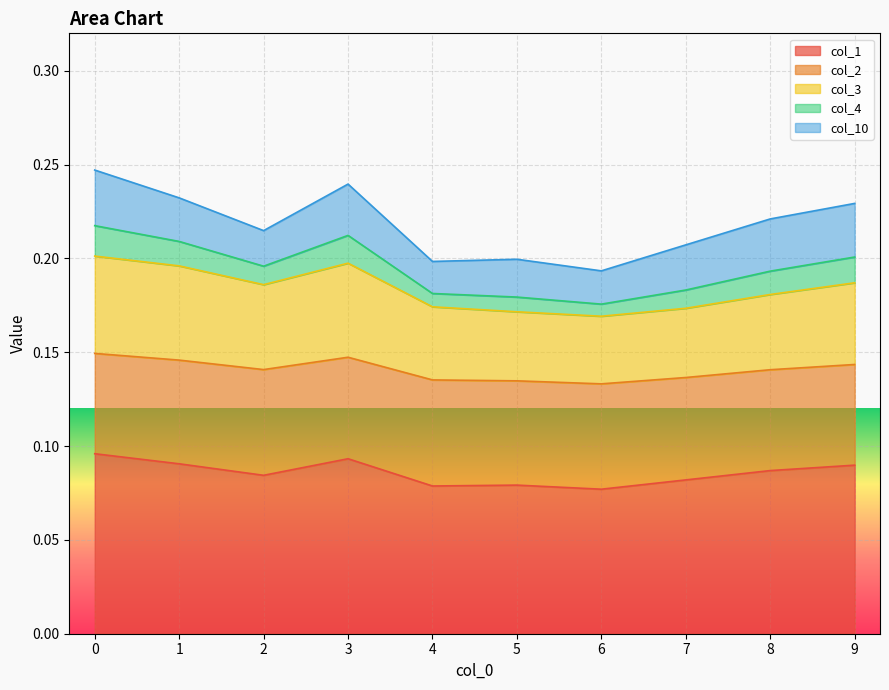

What are all the series names shown in the legend?

col_1, col_2, col_3, col_4, col_10